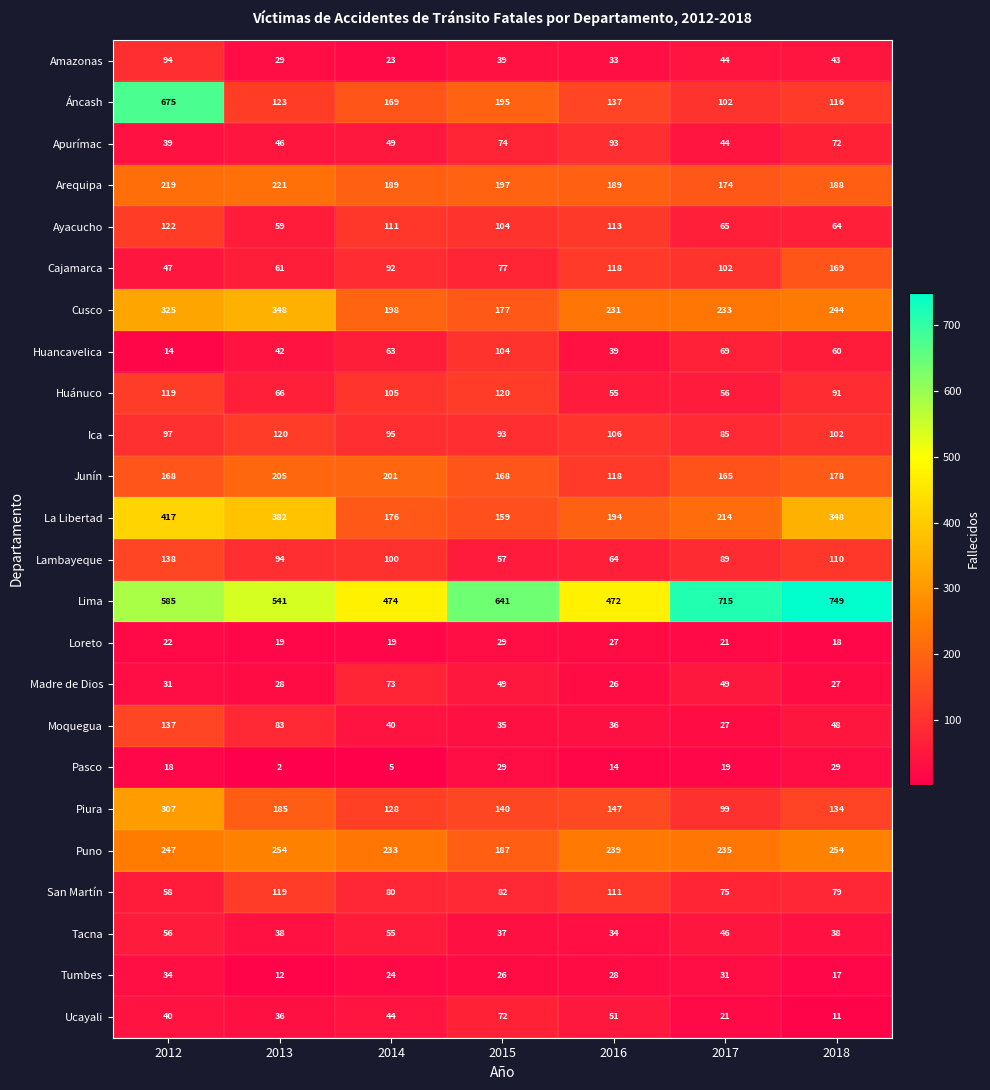

True or false: Áncash has a value of 191 at 2018.

False